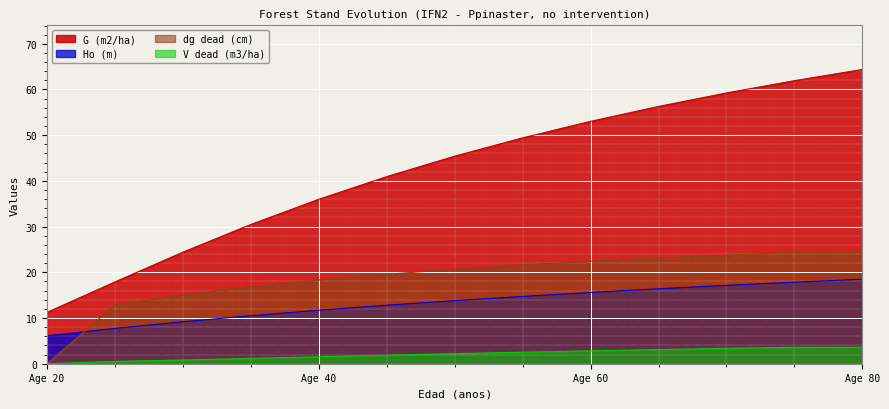

Which series has the largest total across all categories?

G (m2/ha)